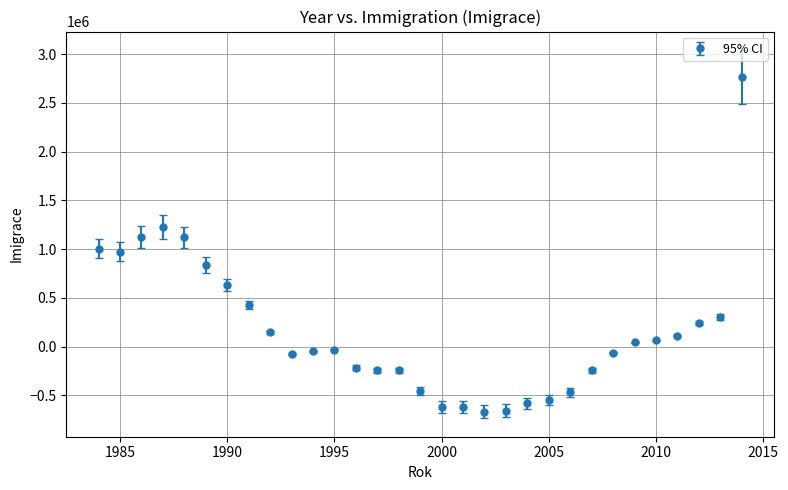

True or false: there are more than 2 points higher than both neighbors.

True